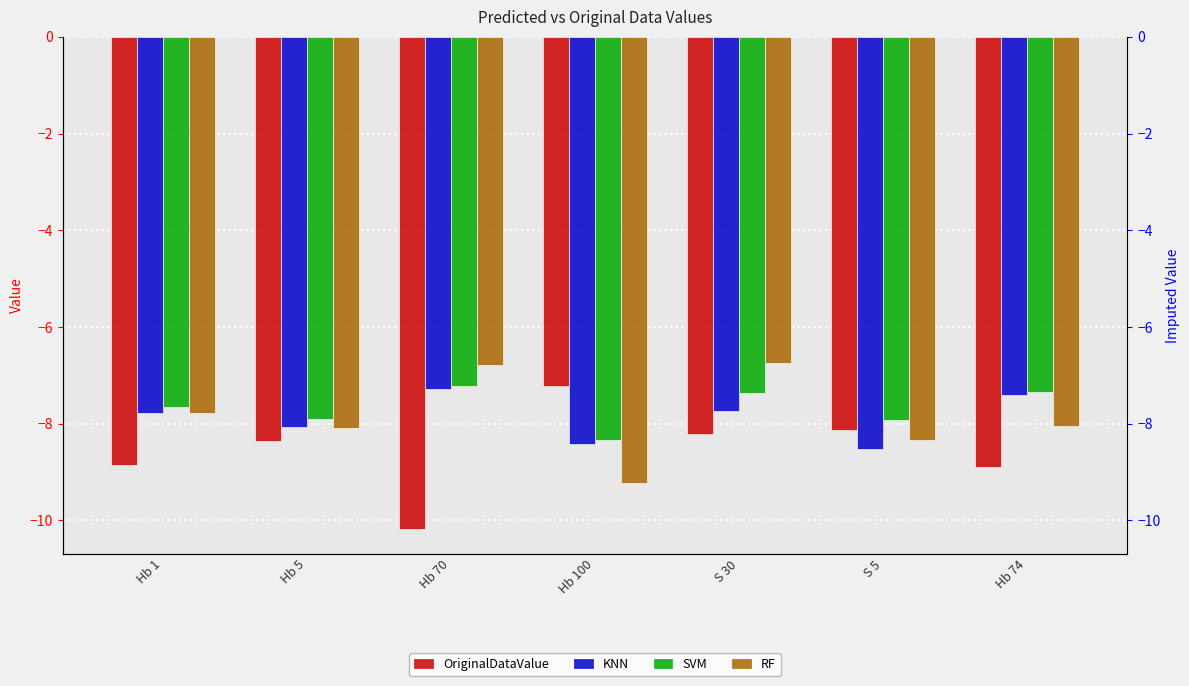

How many distinct data groups are displayed?

4